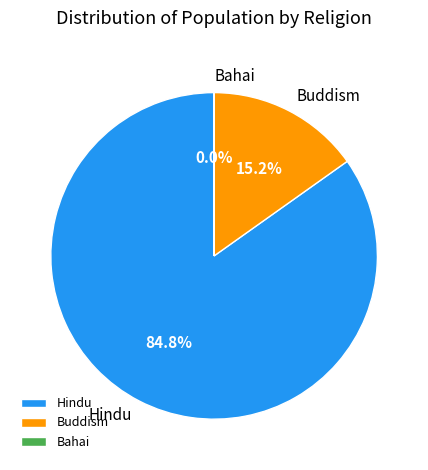

Is it true that Buddism is 15% of the pie?

True